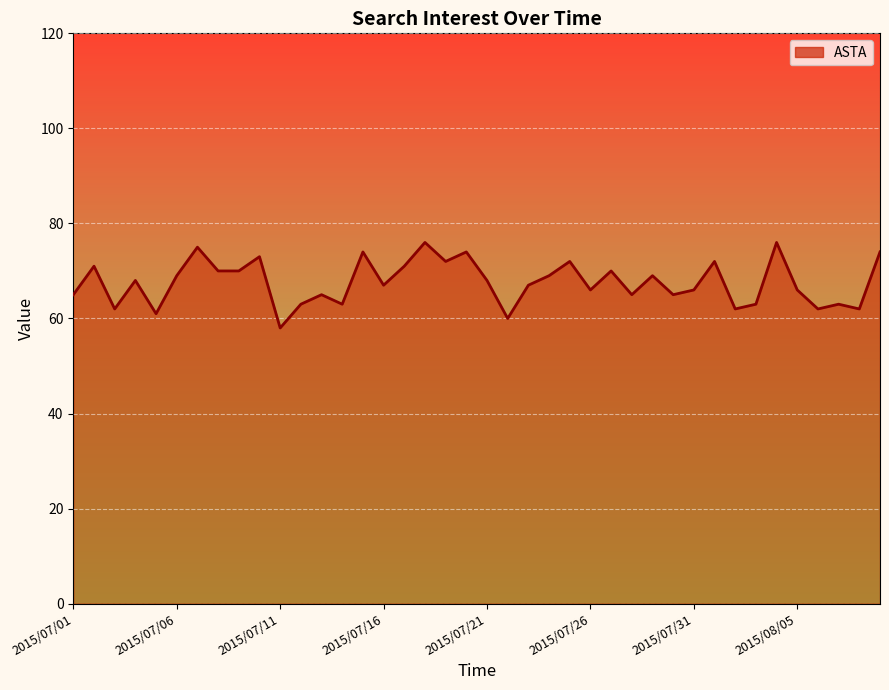

Does the chart have visible grid lines?

Yes